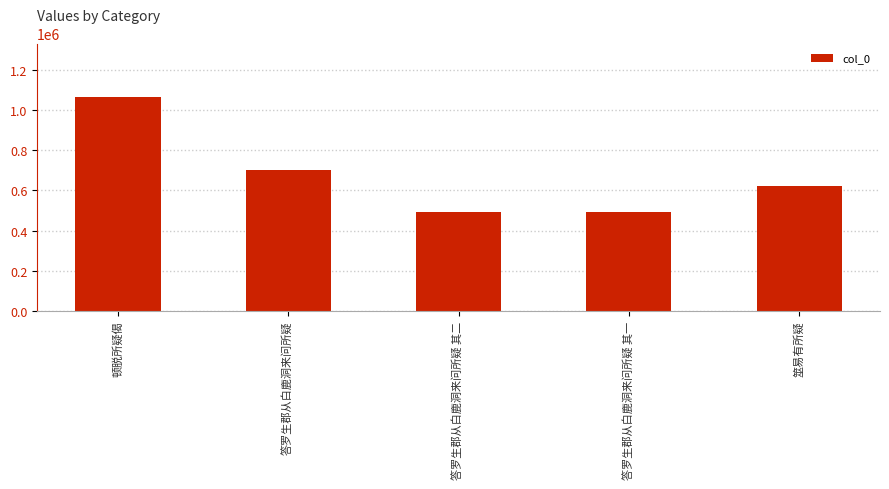

Between 答罗生郡从白鹿洞来问所疑 其一 and 顿脱所疑偈, which is larger?

顿脱所疑偈